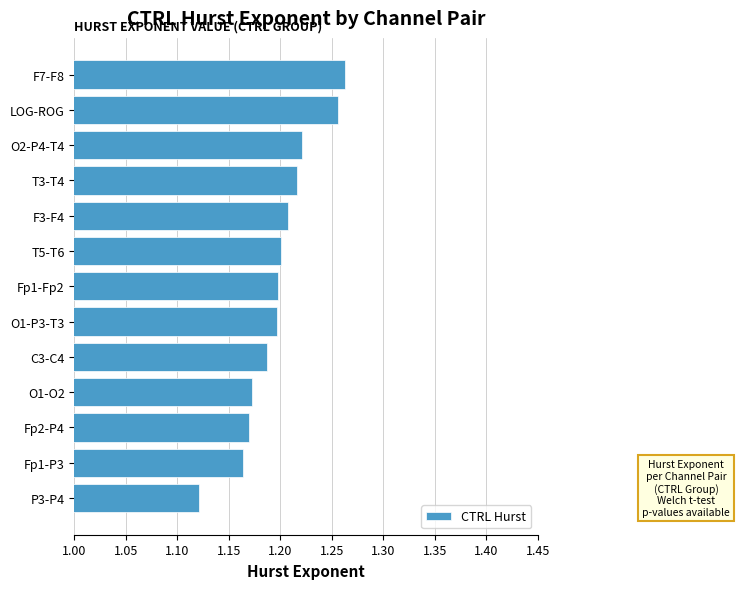

Is it true that the value at F3-F4 is 1.6?

False